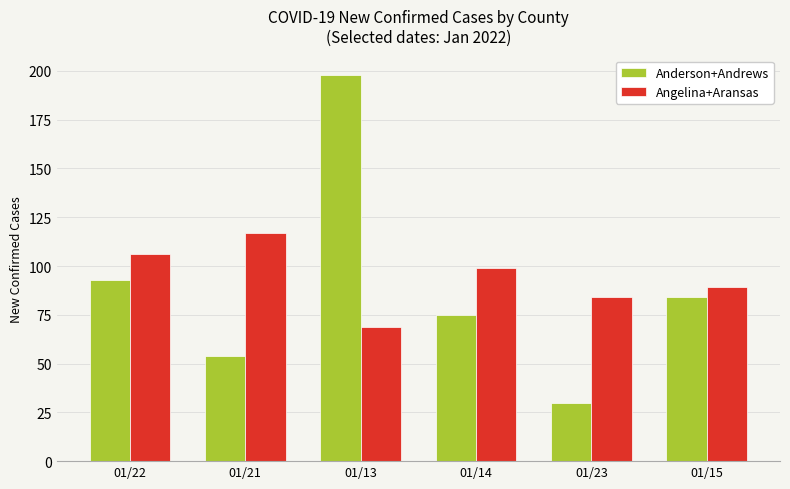

List the series in order of their overall mean, highest first.

Angelina+Aransas, Anderson+Andrews